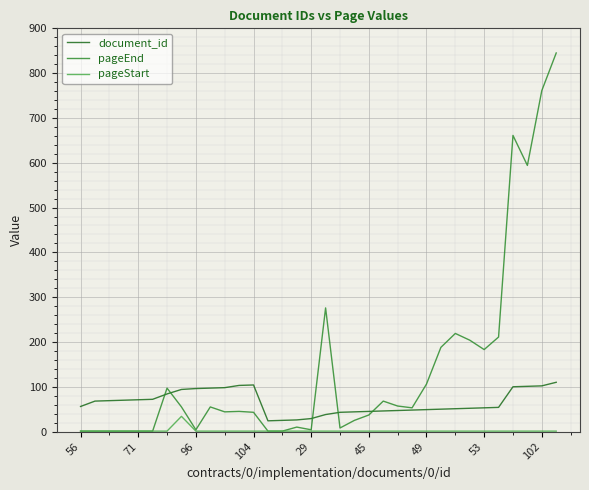

Which series has the widest spread of values?

pageEnd